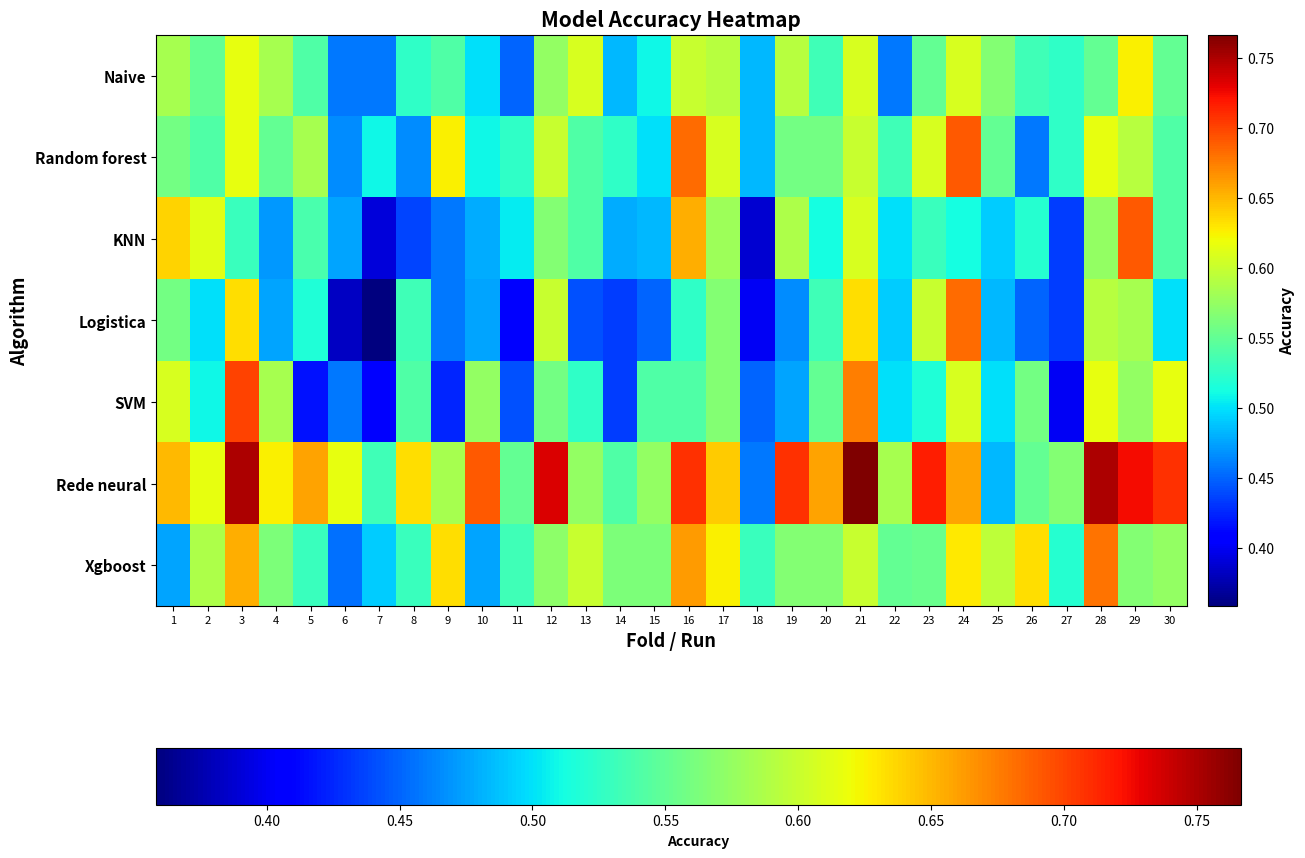

How many data points does each series have?

30